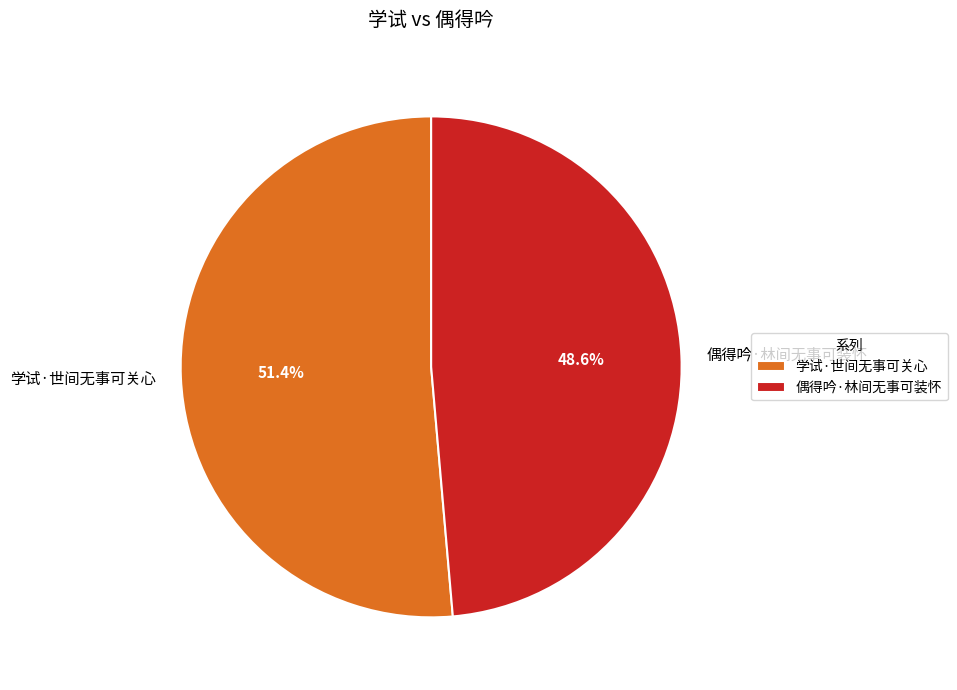

What percentage do 偶得吟·林间无事可装怀 and 学试·世间无事可关心 together represent?

100.0%